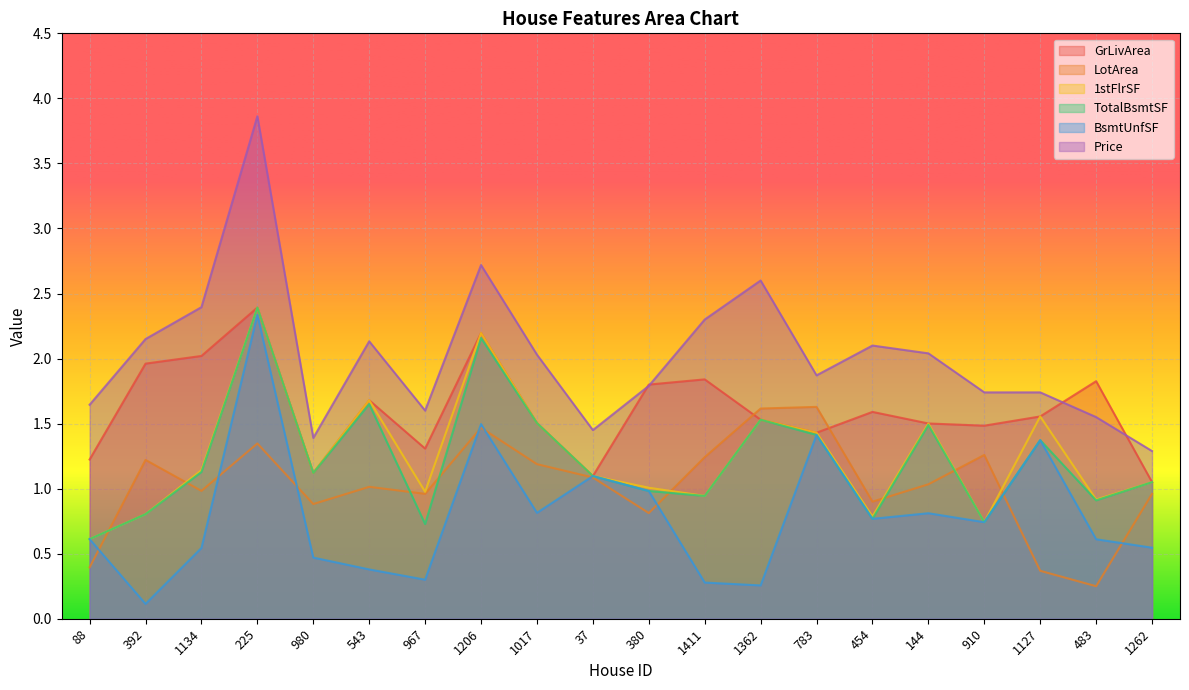

True or false: 1stFlrSF and GrLivArea cross at least once.

False